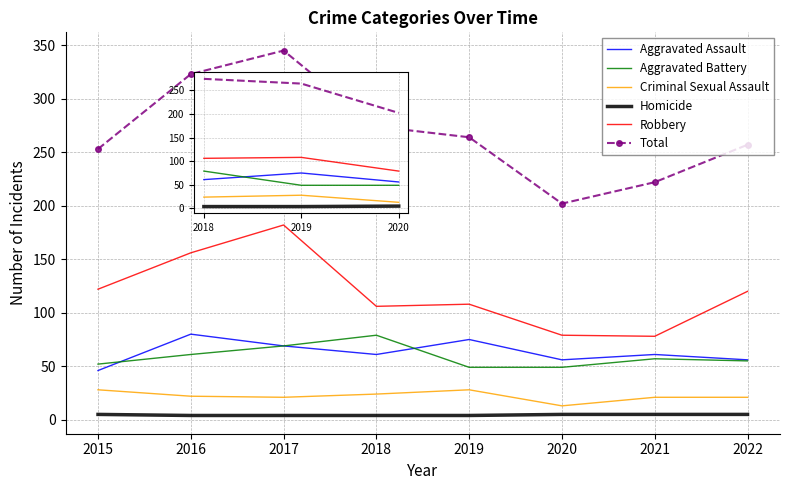

True or false: Criminal Sexual Assault and Aggravated Battery intersect in this chart.

False